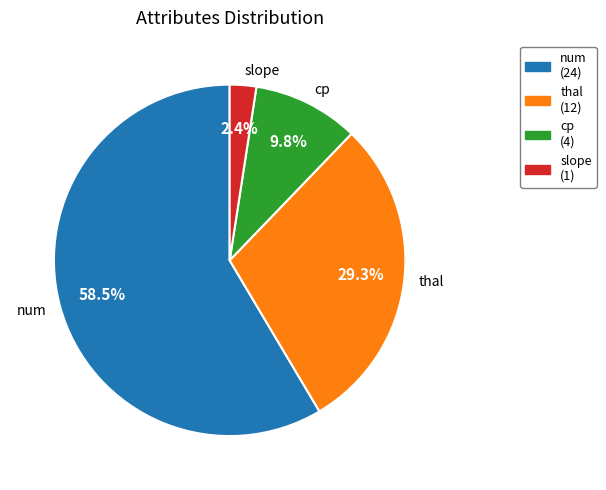

What percentage is the slope slice, to the nearest percent?

2%